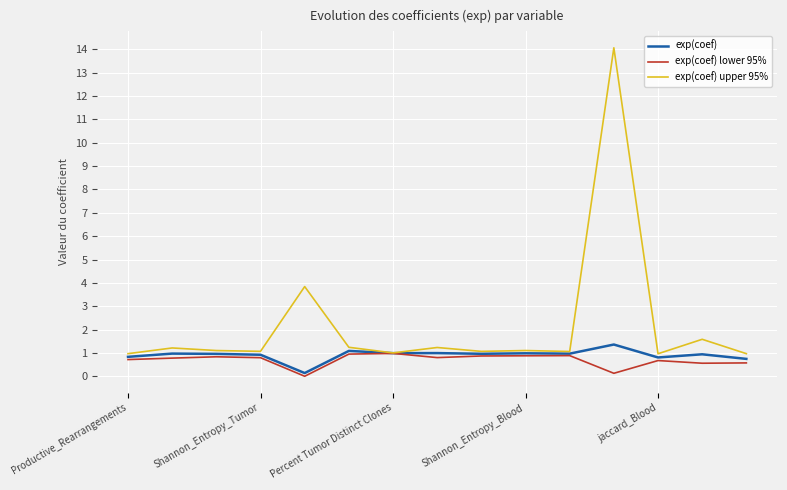

What is the maximum value shown in the chart?

14.1